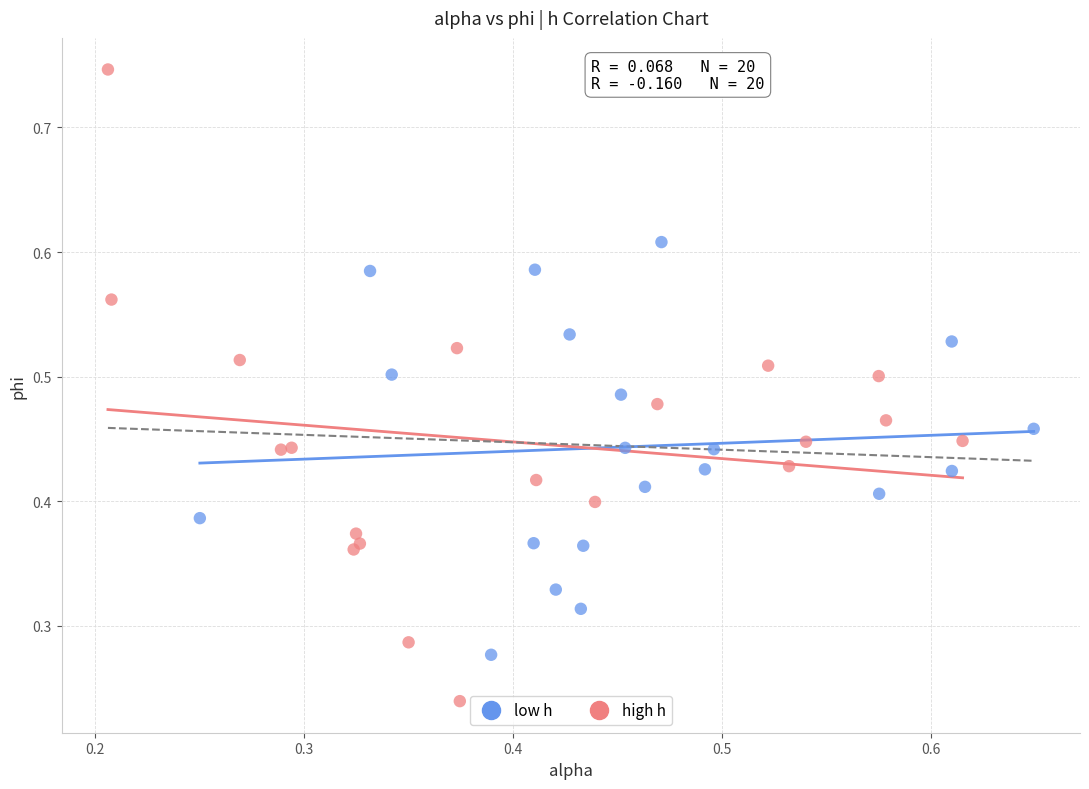

Which series reaches the minimum Y coordinate?

high h